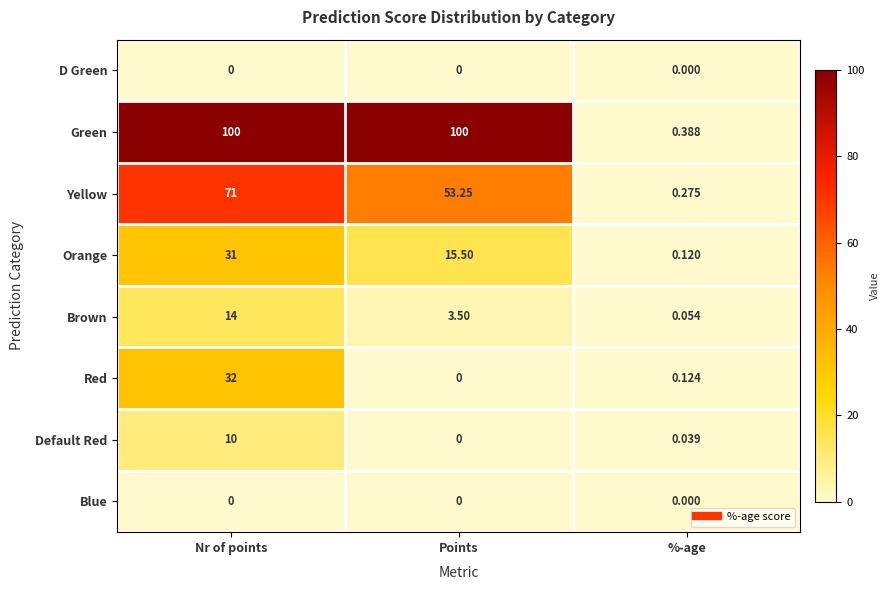

Between Nr of points and %-age, which series saw the biggest shift?

Green